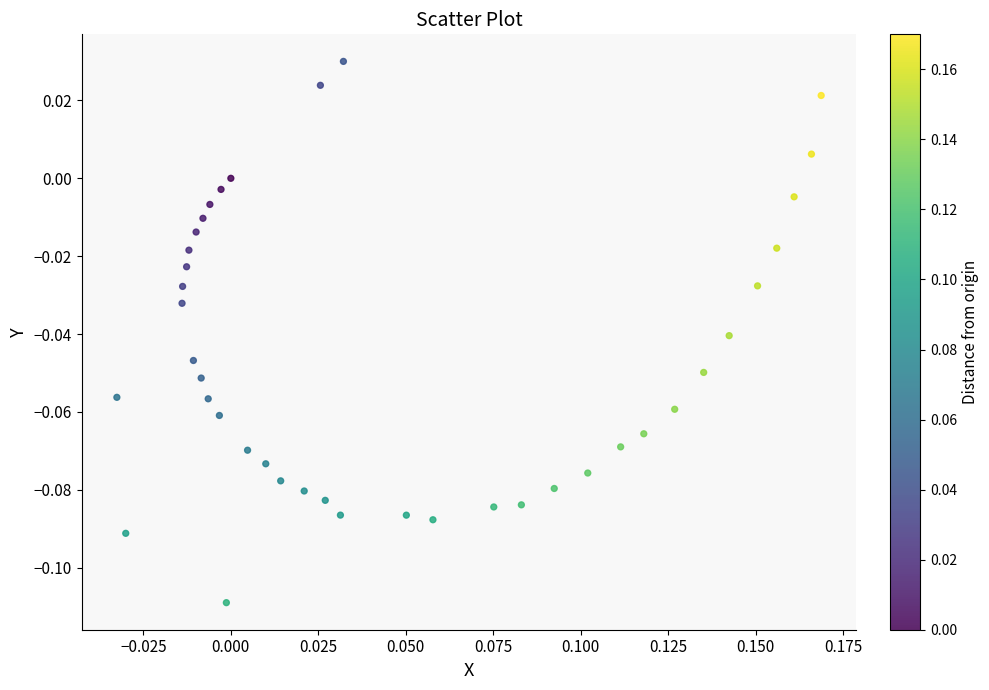

Count the number of points in this scatter plot.

40